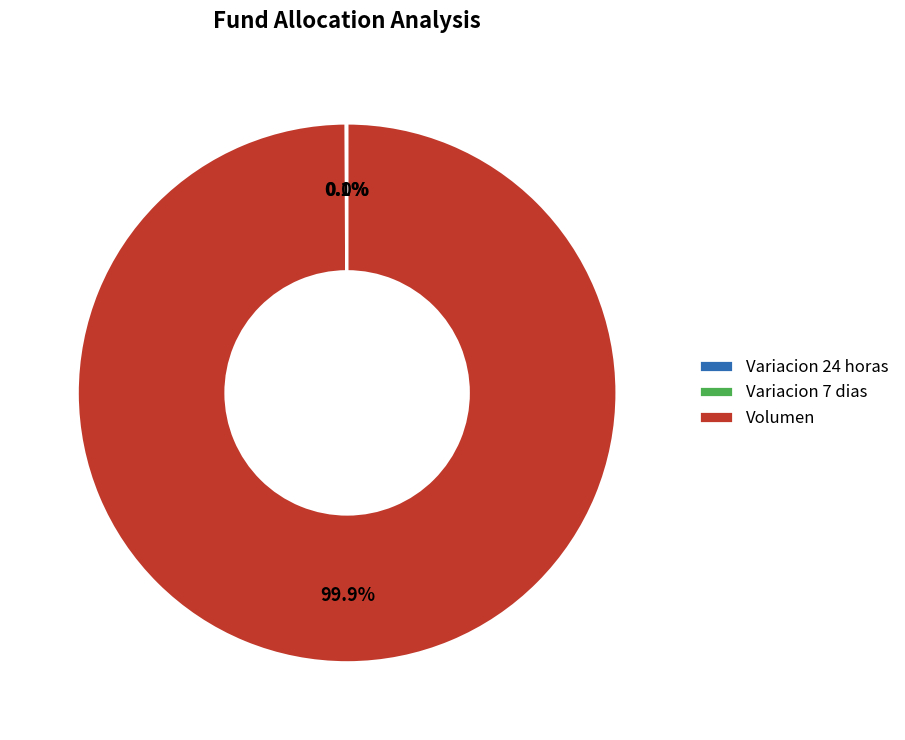

To the nearest percent, what portion does Volumen represent?

100%